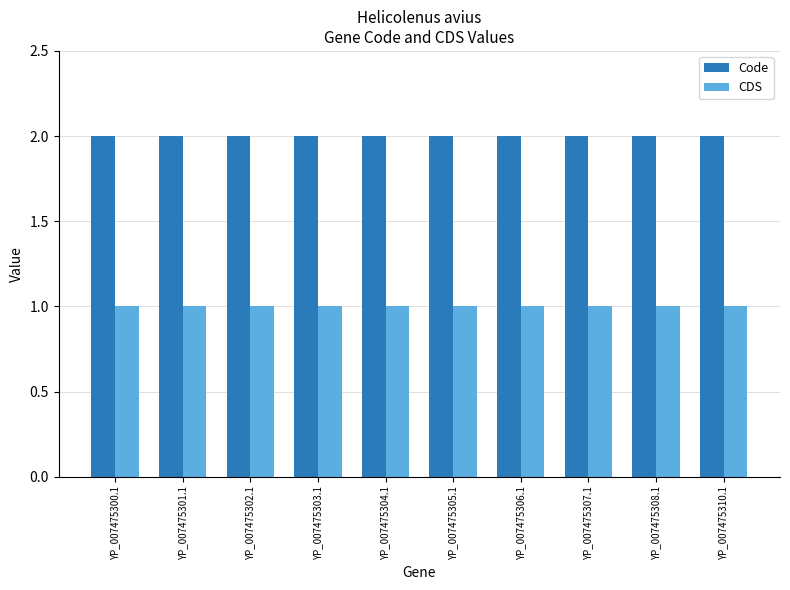

Reading left to right, what are all the values shown in this chart?

Code: 2	2	2	2	2	2	2	2	2	2
CDS: 1	1	1	1	1	1	1	1	1	1